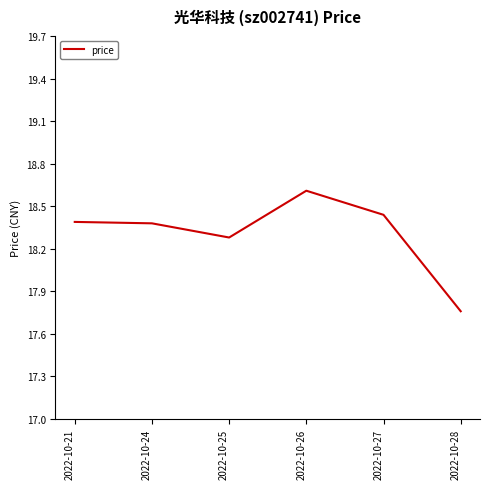

What is the difference between the second highest and minimum values?

0.7